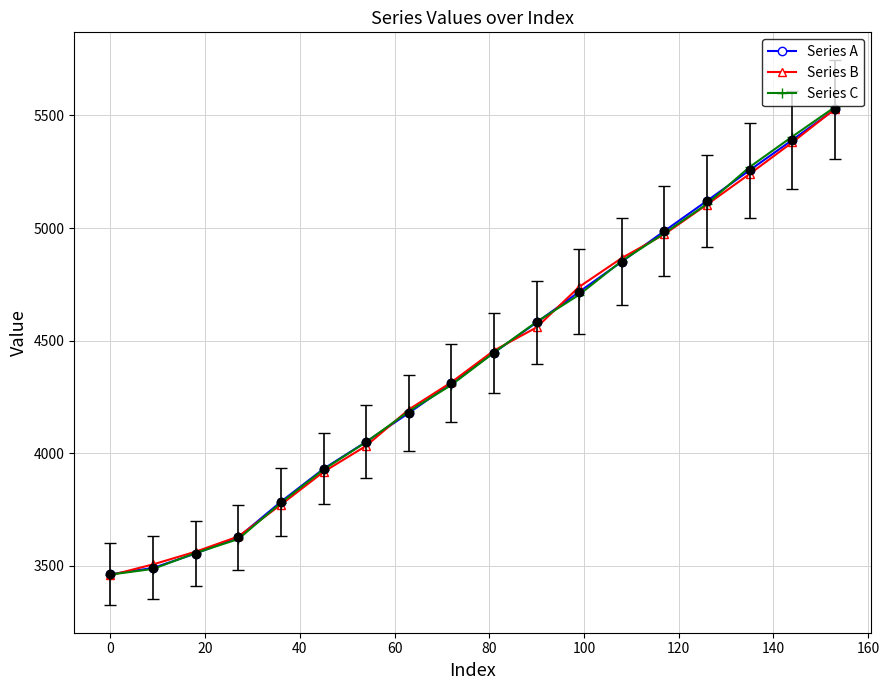

How many lines are shown in the chart?

3